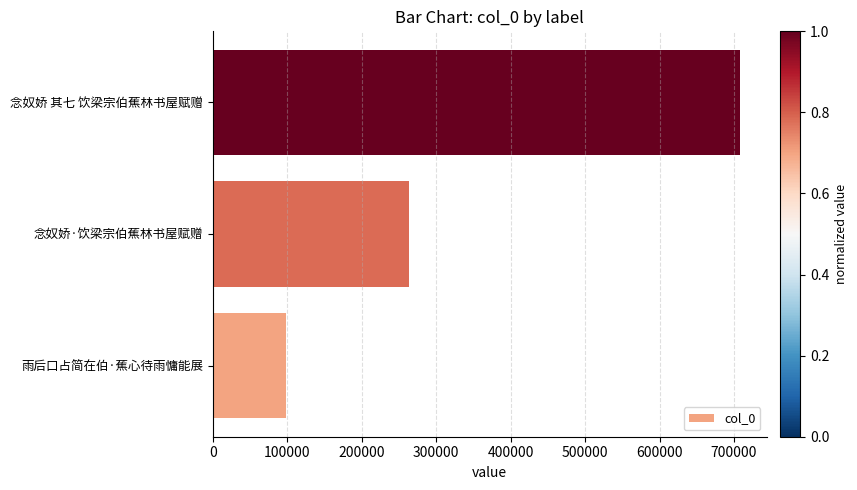

What is the ratio of the value at 念奴娇 其七 饮梁宗伯蕉林书屋赋赠 to the value at 念奴娇·饮梁宗伯蕉林书屋赋赠?

2.7